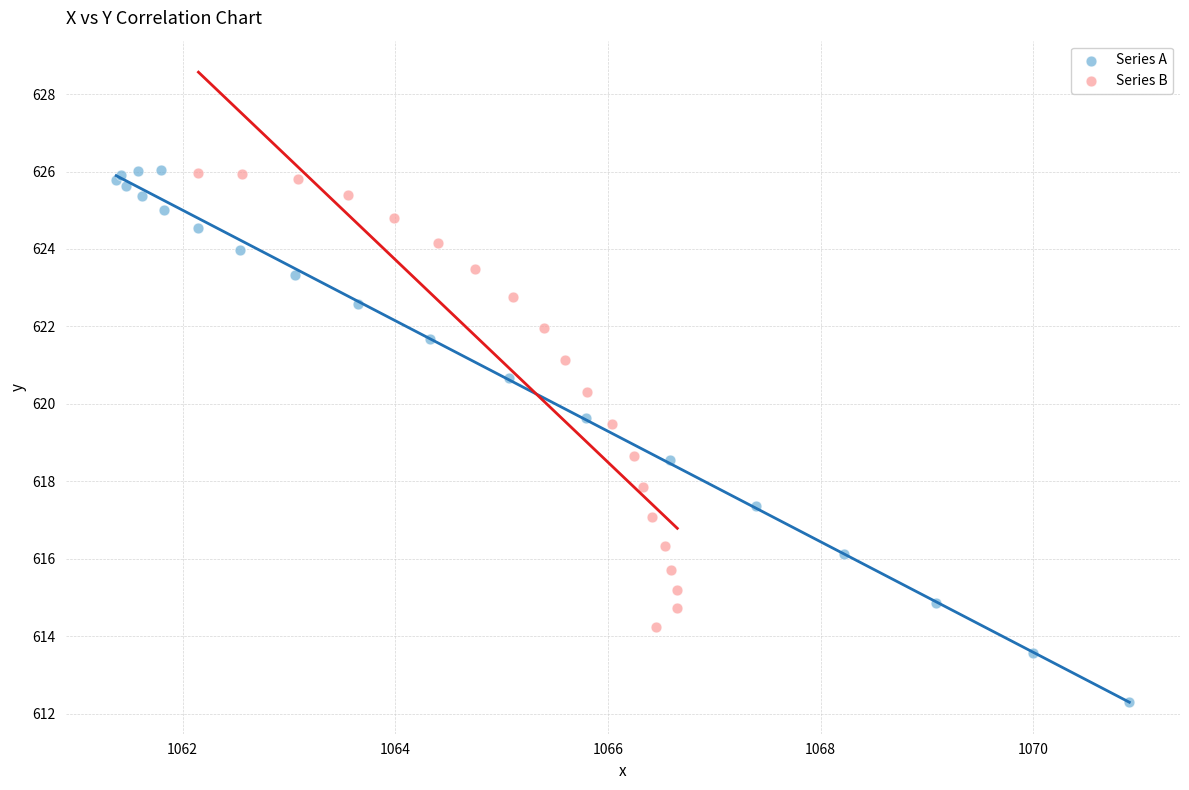

Which series reaches the minimum Y coordinate?

Series A